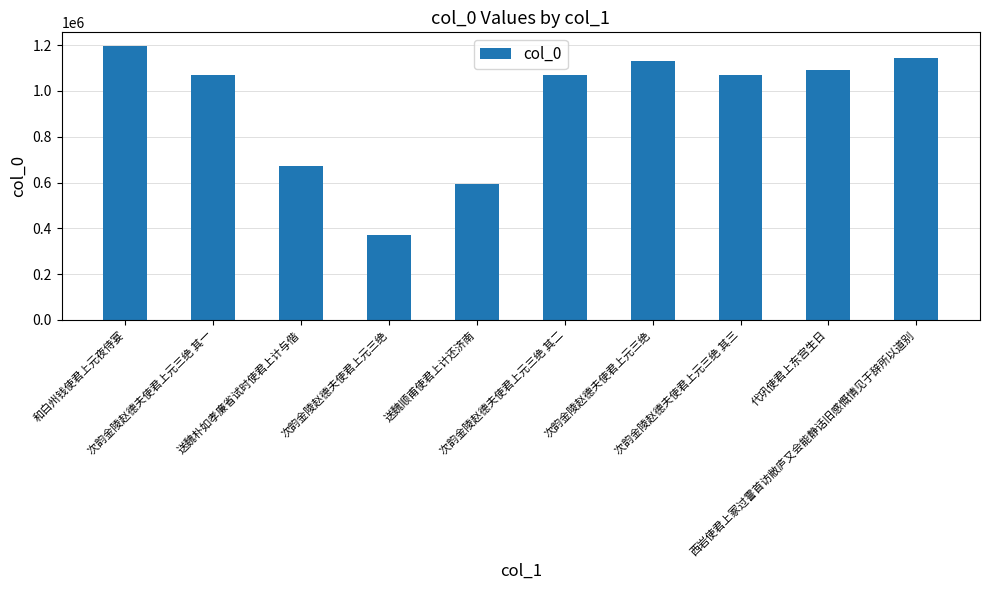

What is the difference between the second highest and minimum values?

772567